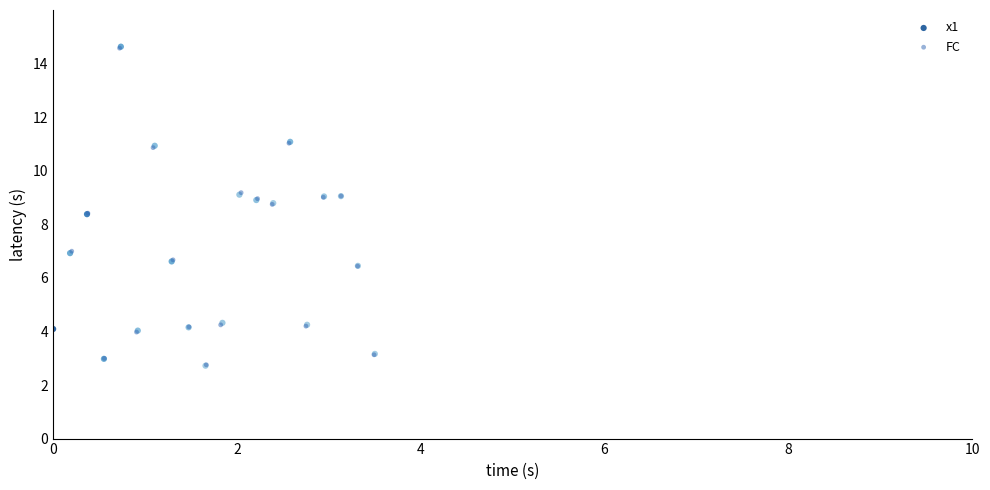

Which series has the largest Y range (max minus min)?

x1